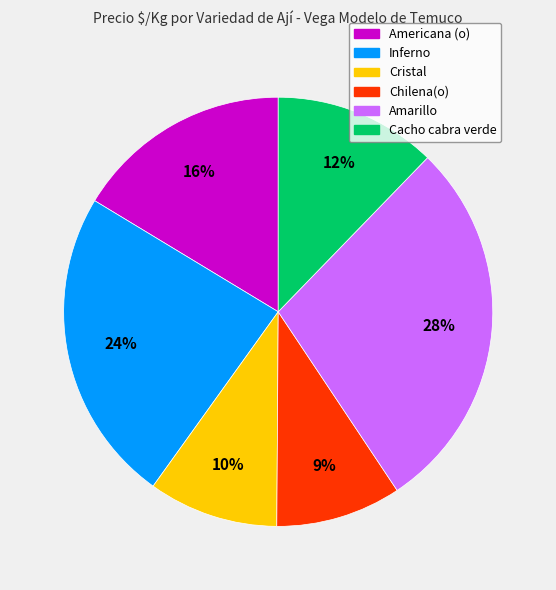

Is Amarillo the majority of the pie?

No